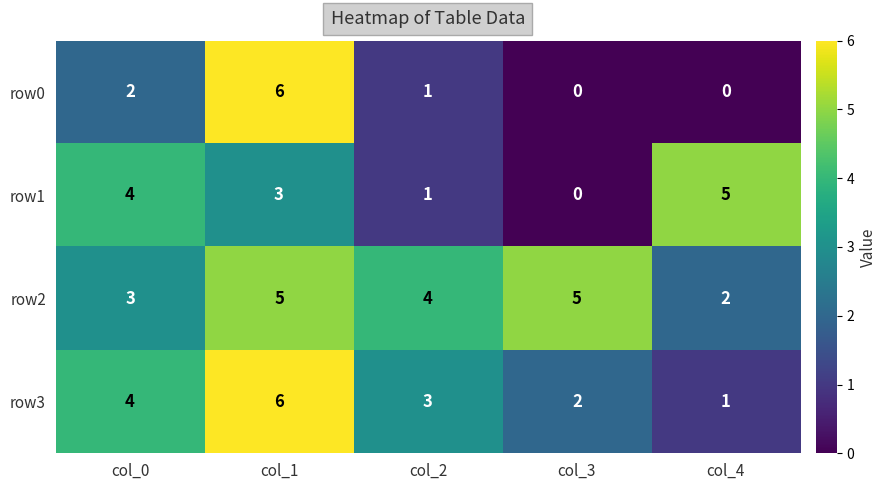

What is the total value across all series at col_1?

20